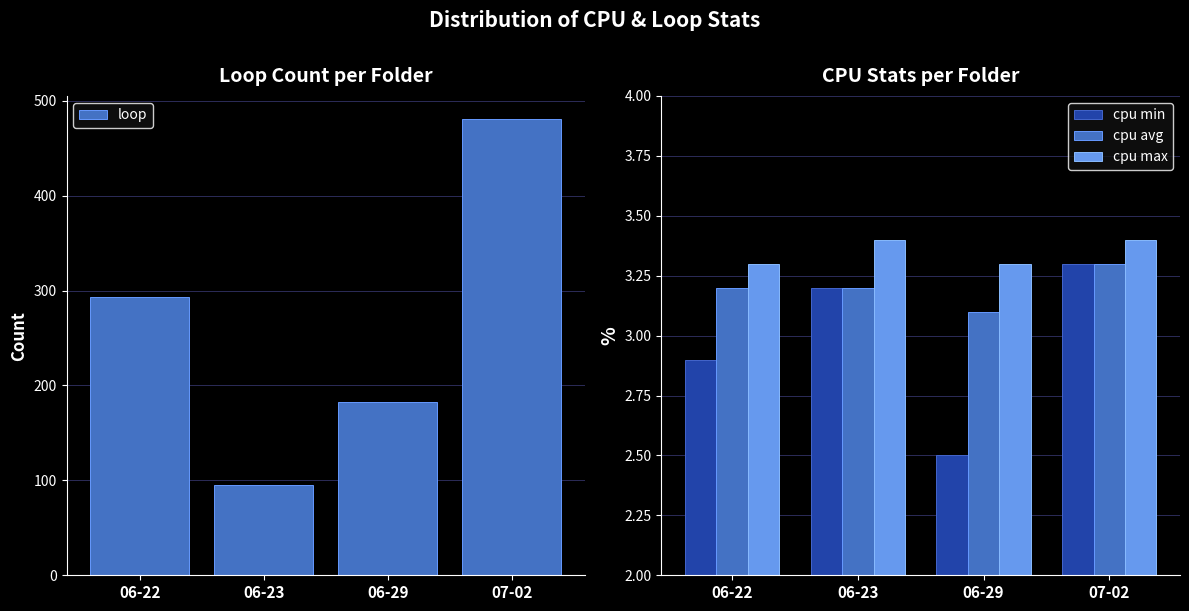

What value does the cpu max series have at 07-02?

3.4